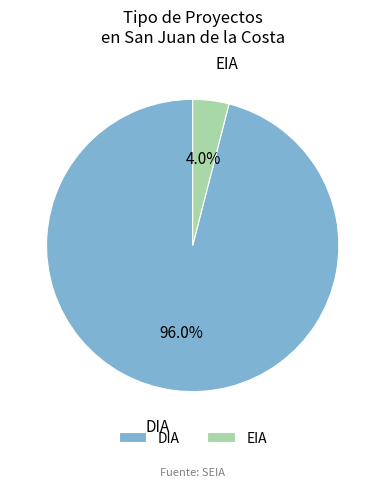

What is the smallest slice in the pie chart?

EIA